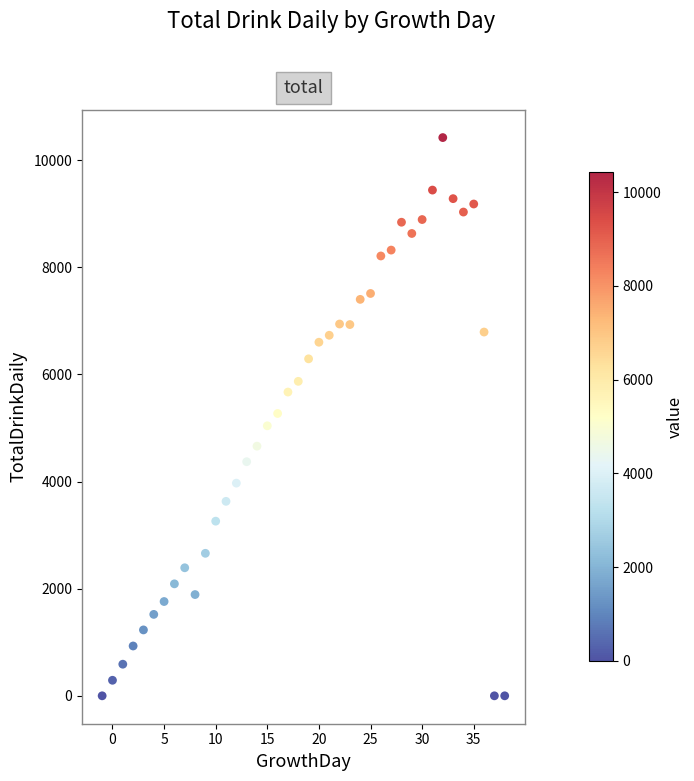

What is the range of X values (max minus min)?

39